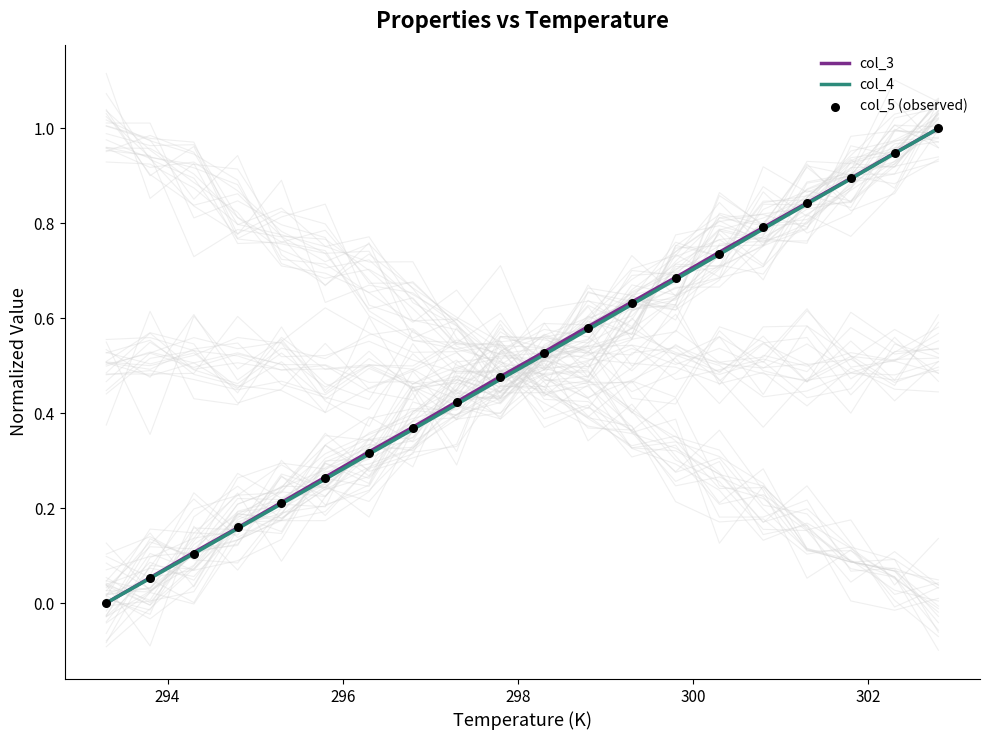

What are all the series names shown in the legend?

col_3, col_4, col_5 (observed)